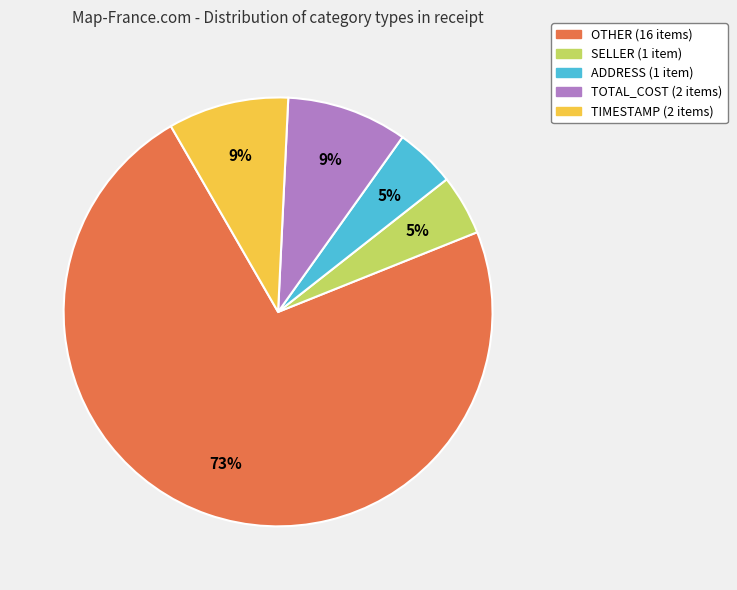

Count the number of slices in the pie.

5